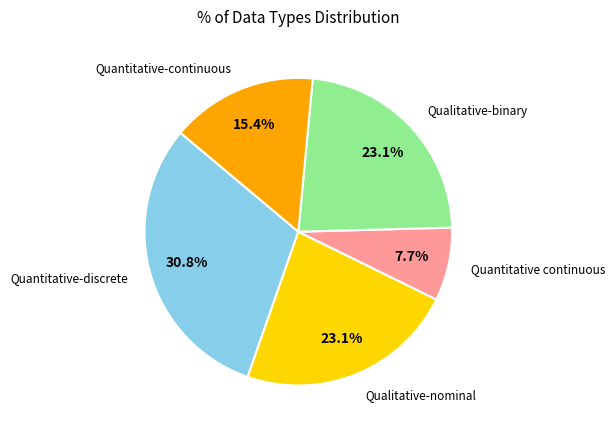

To the nearest percent, what is the difference between the largest and smallest slice percentages?

23%